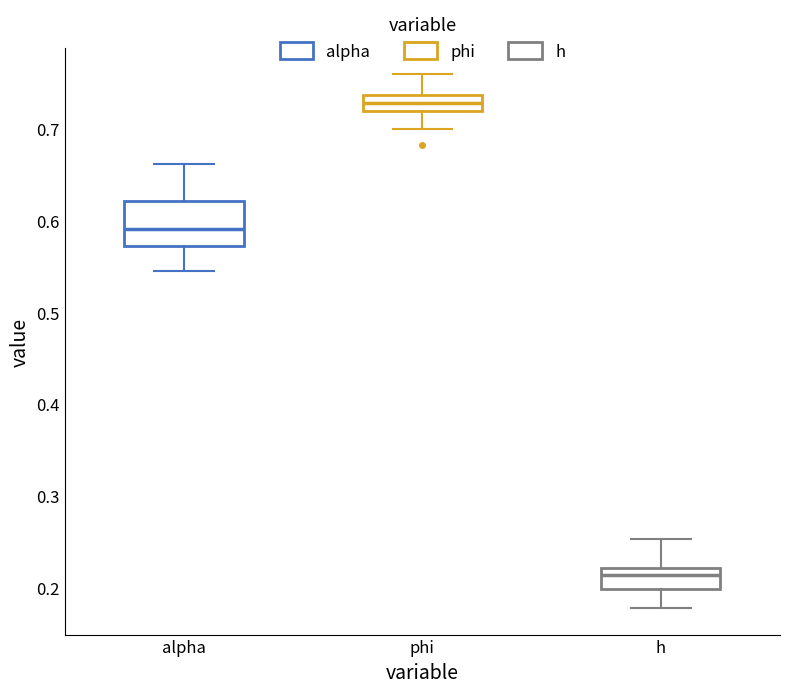

Which box has the highest median line?

phi